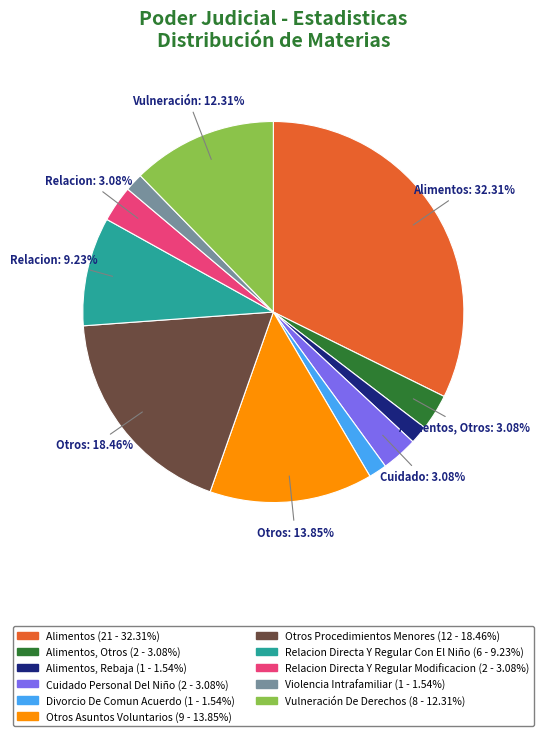

Is there any slice that represents more than half of the pie?

No